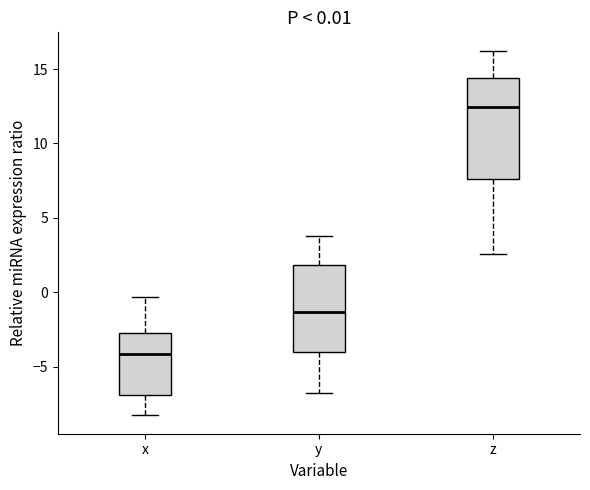

Which box has the lowest median line?

x